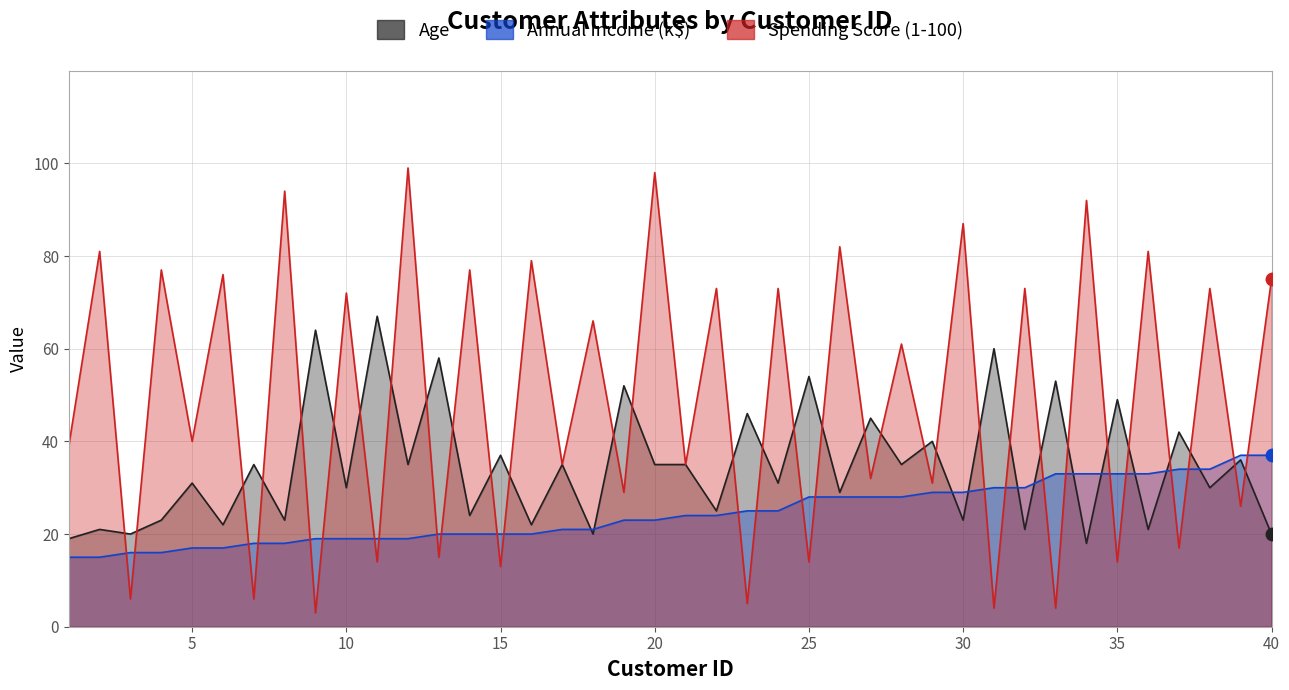

What is the minimum value for Annual Income (k$)?

15